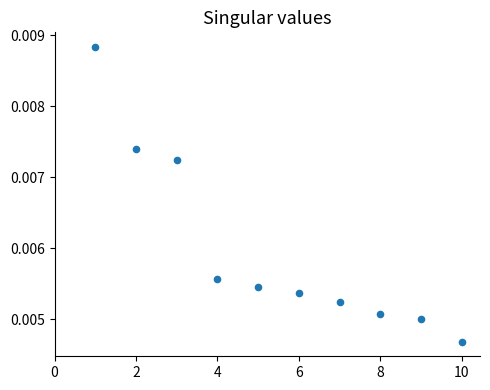

What is the range of X values (max minus min)?

9.0